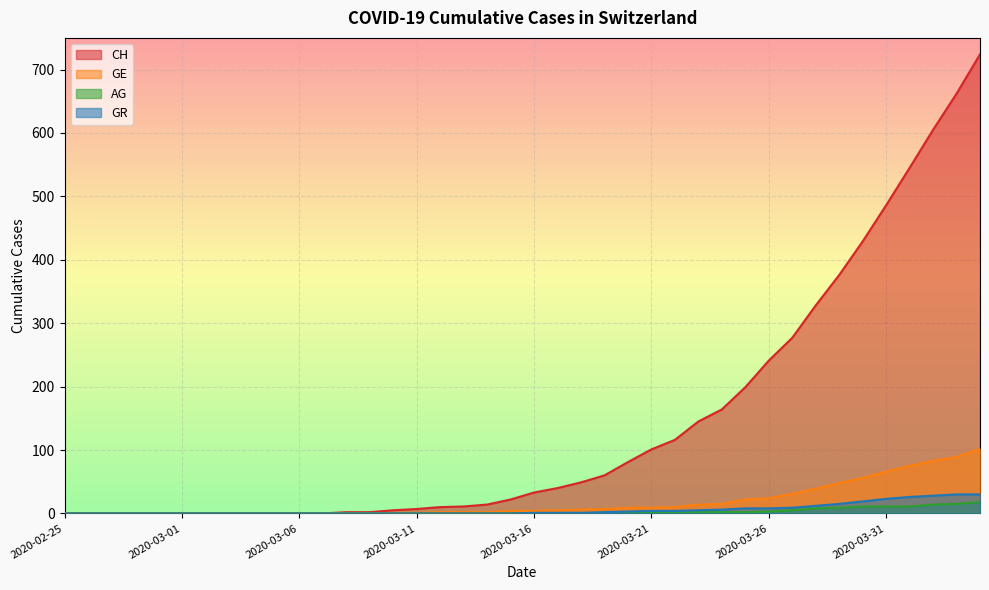

The GE series shows 5 at 2020-03-17. True or false?

True